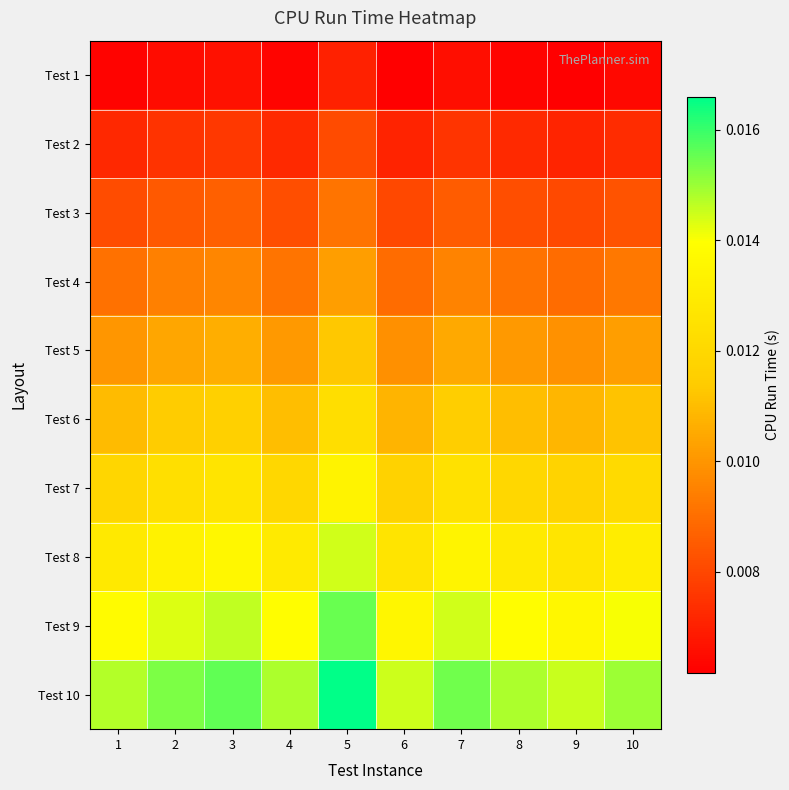

Which series has the largest total across all categories?

Test 10